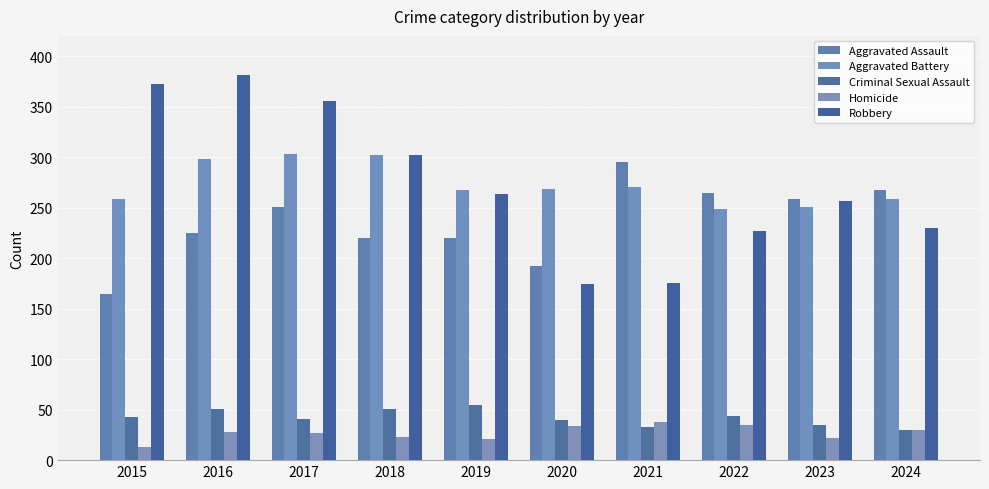

Is it true that Criminal Sexual Assault equals 35 at 2023?

True